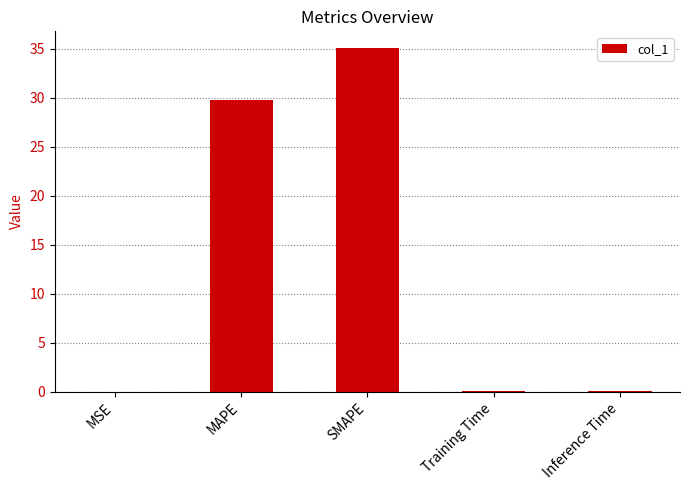

At which label is the value closest to 17?

MAPE